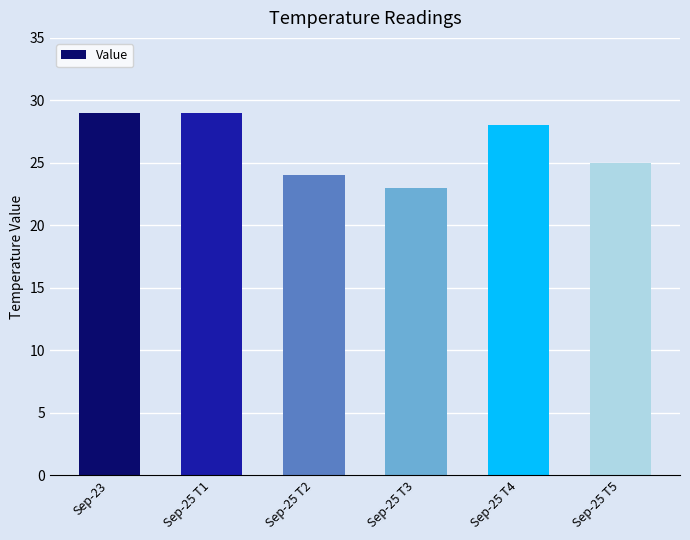

What is the maximum value shown in the chart?

29